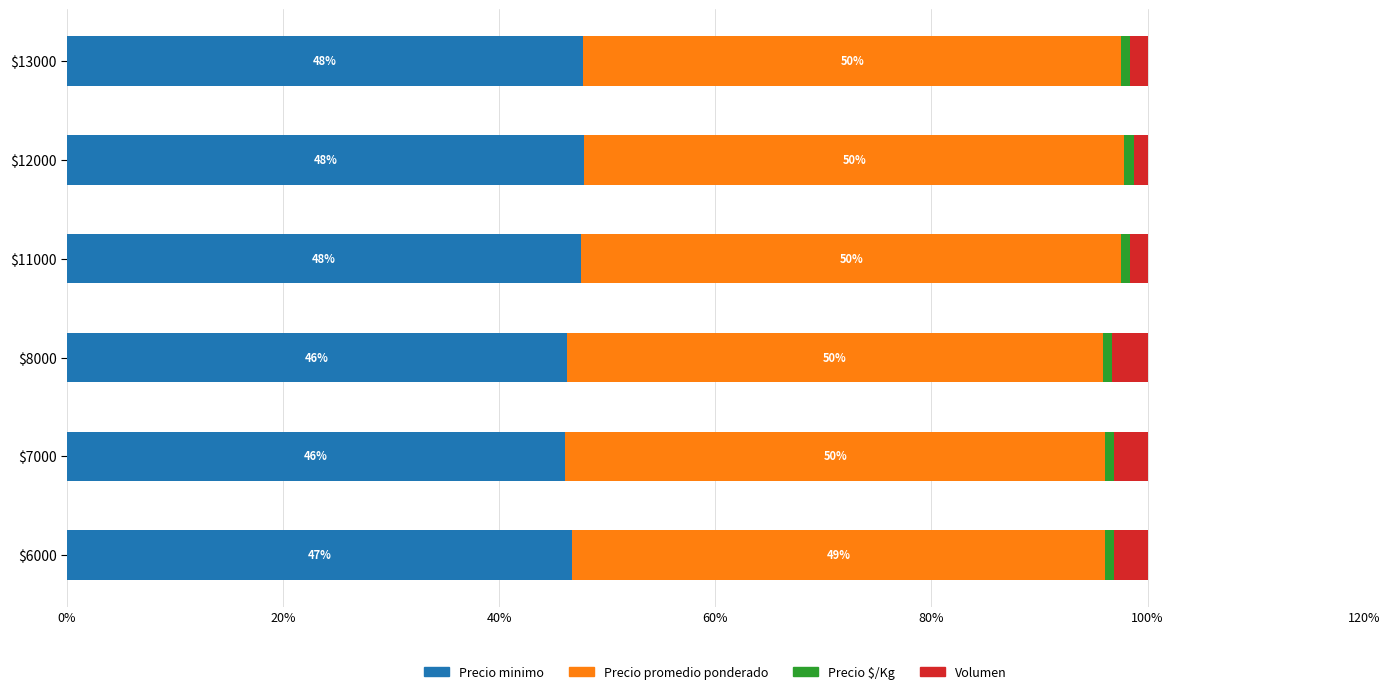

What is the maximum value for Precio minimo?

47.8